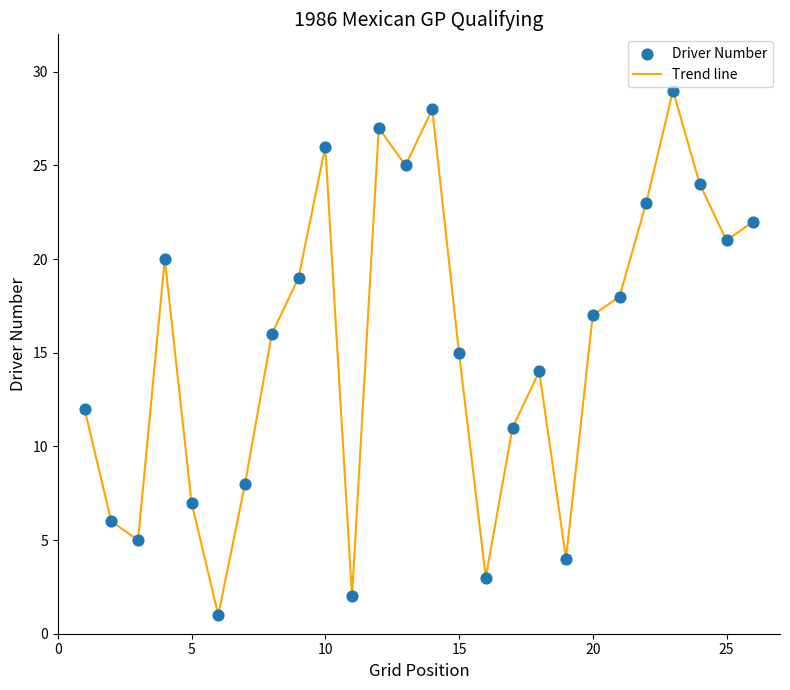

What is the difference between the maximum and minimum values?

28